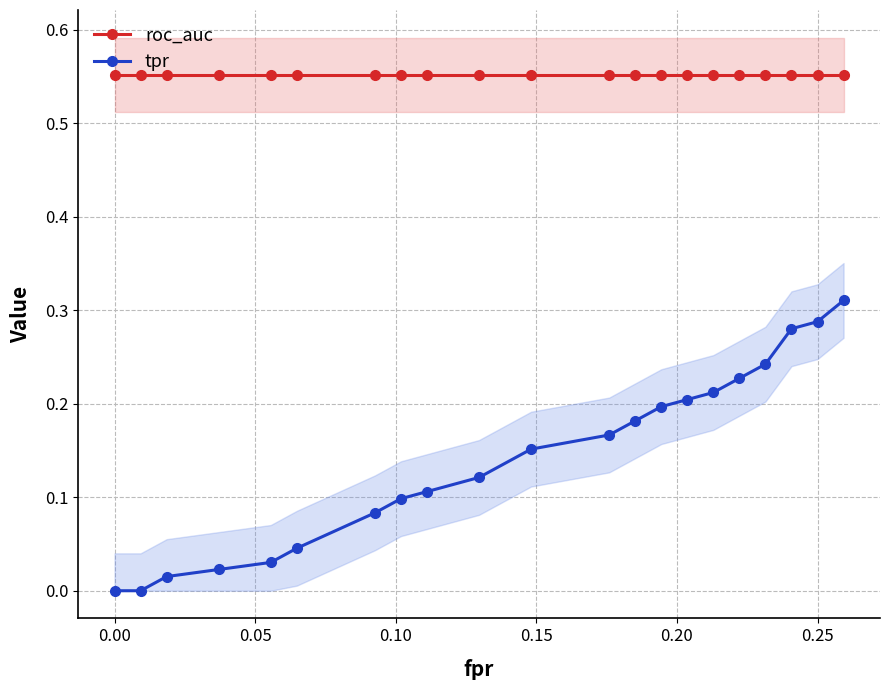

Does the chart display data point markers on the line(s)?

Yes